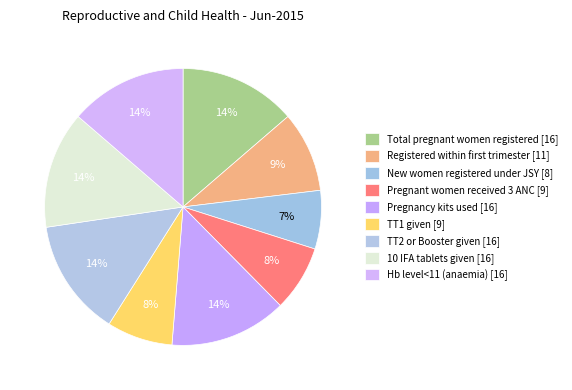

The Hb level<11 (anaemia) slice represents 14% of the pie. True or false?

True